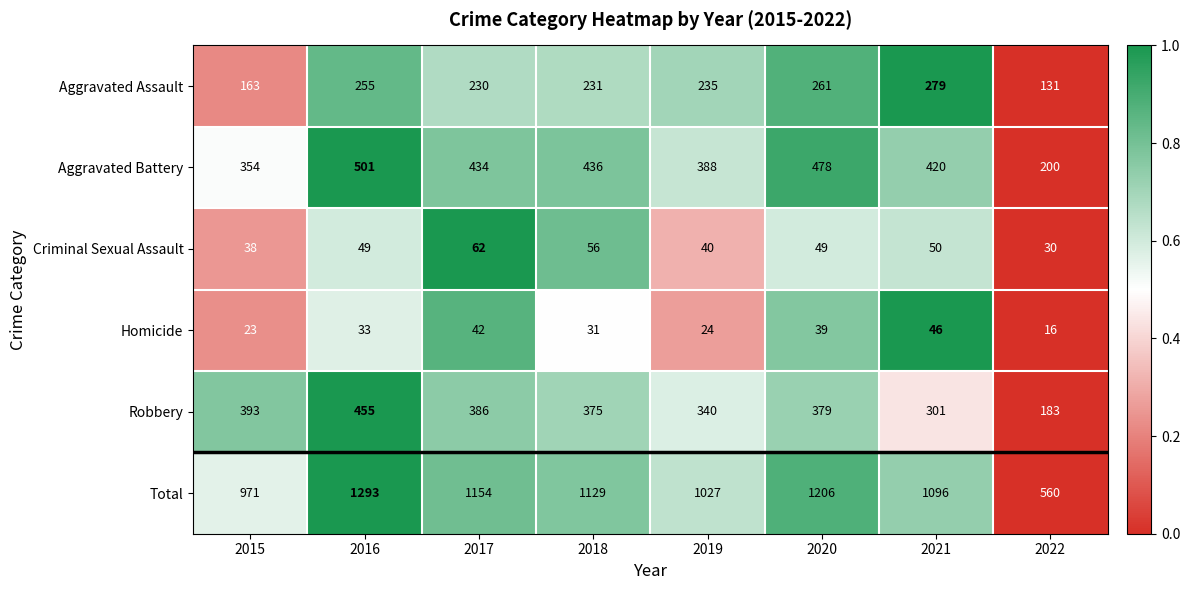

At which category is the sum across all series the highest?

2016